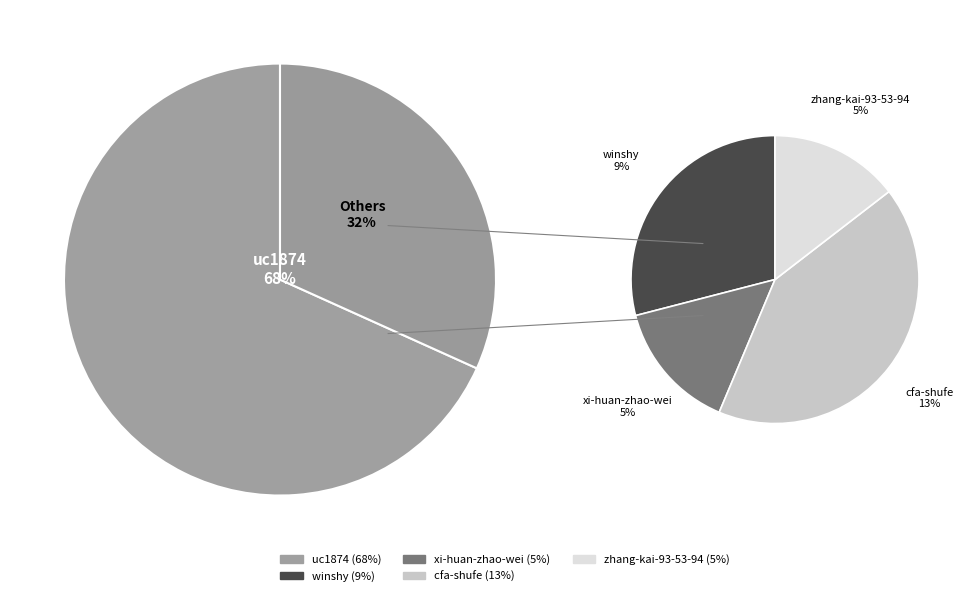

True or false: uc1874 accounts for 68% of the total.

True